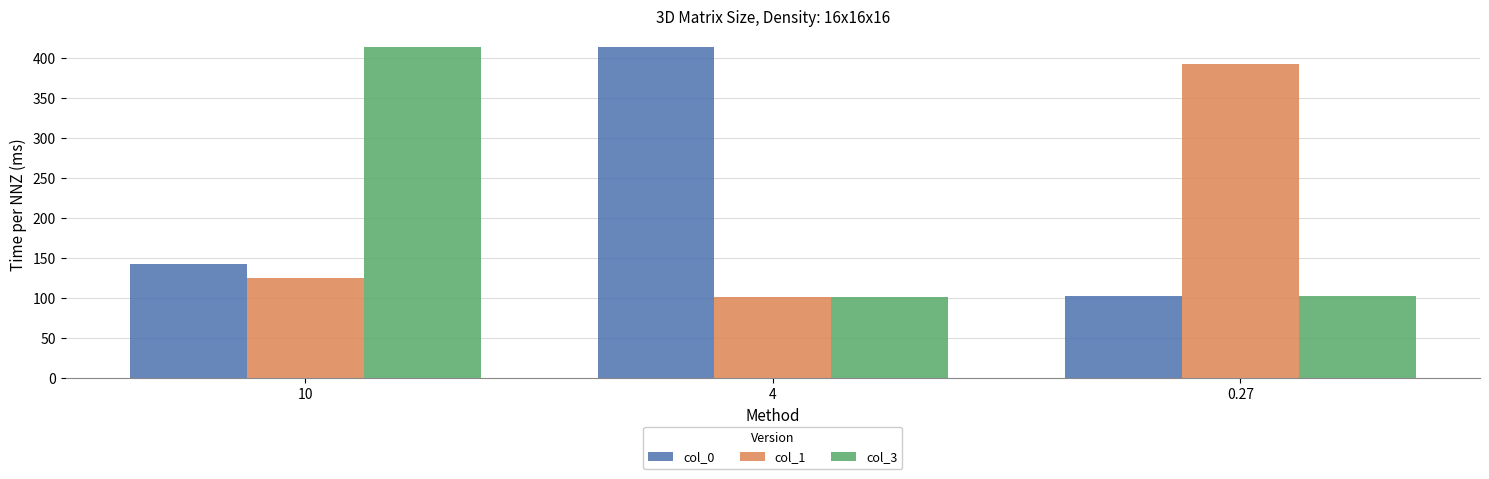

How many bars are there in each group?

3